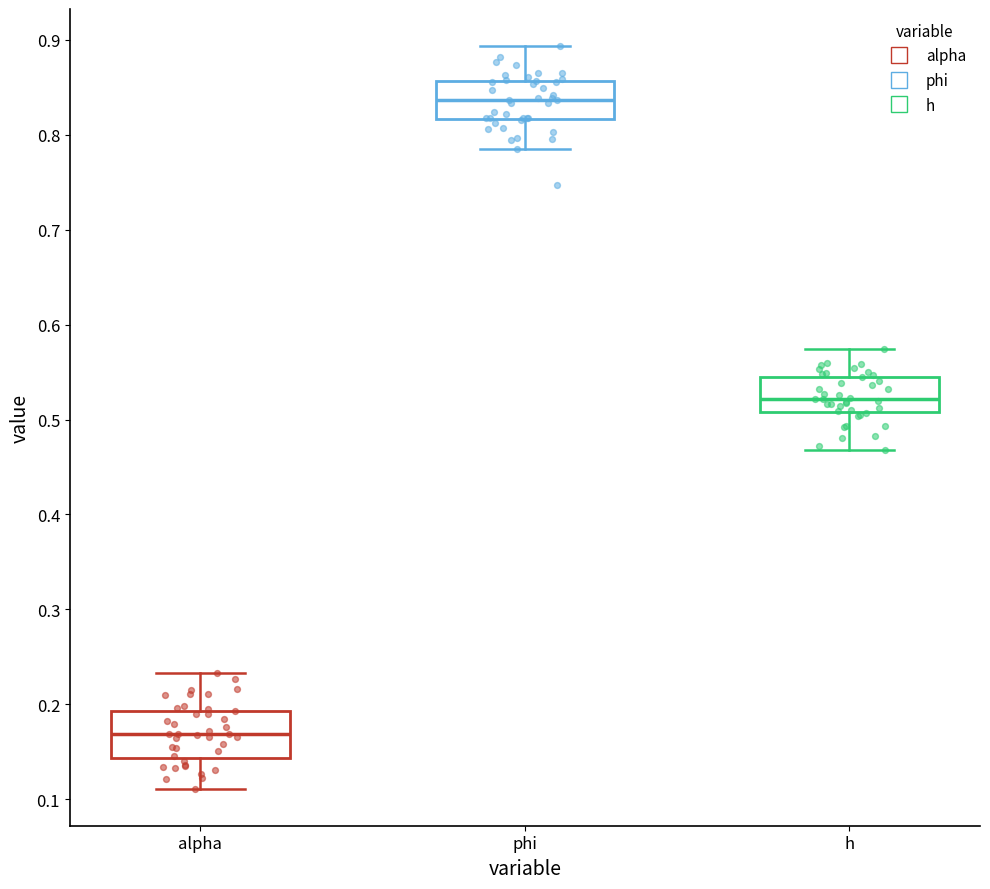

Reading left to right, read every box against the y-axis: the position of its median line, the range the box covers, and the ends of its whiskers. The values are not printed on the chart, so give them approximately, as read against the axis.

alpha: median 0.17, box 0.14 to 0.19, whiskers 0.11 to 0.23
phi: median 0.84, box 0.82 to 0.86, whiskers 0.78 to 0.89
h: median 0.52, box 0.51 to 0.55, whiskers 0.47 to 0.57